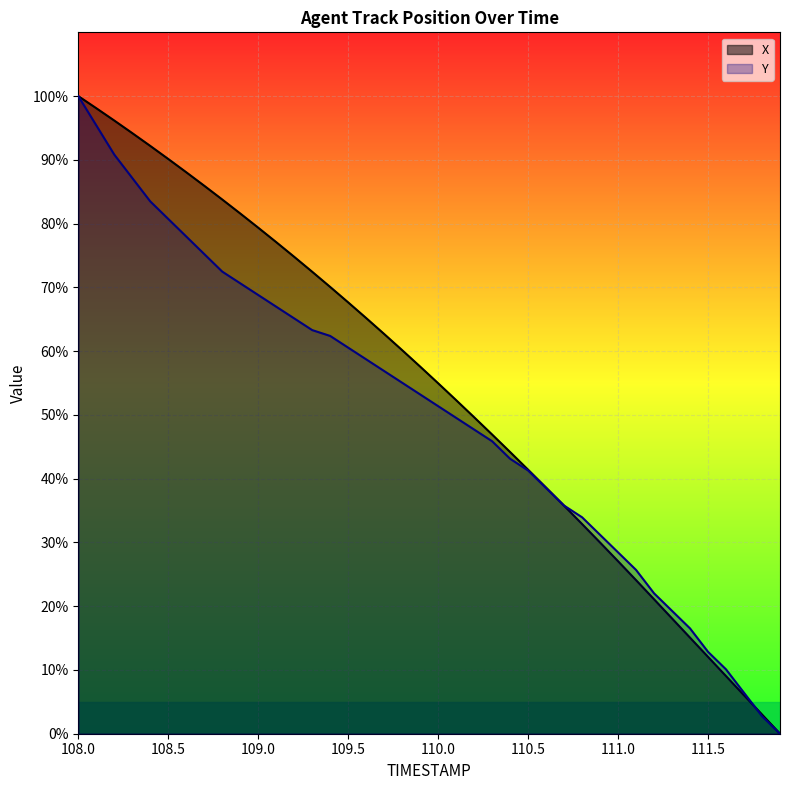

What is the label of the 19th point from the right?

110.1